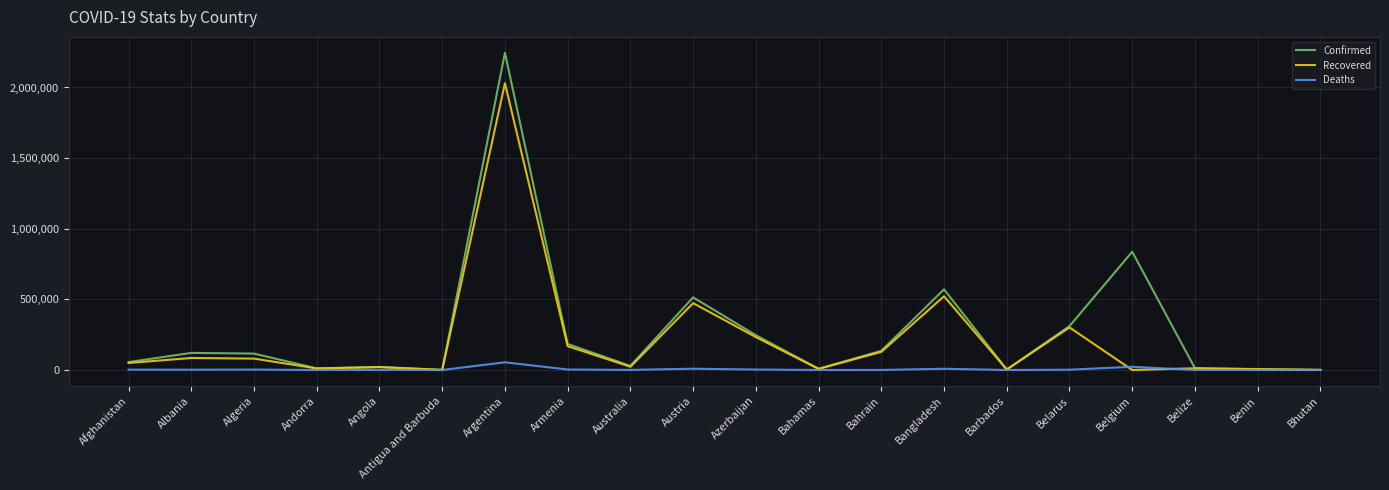

What is the difference between the Deaths values at Belize and Argentina?

54229